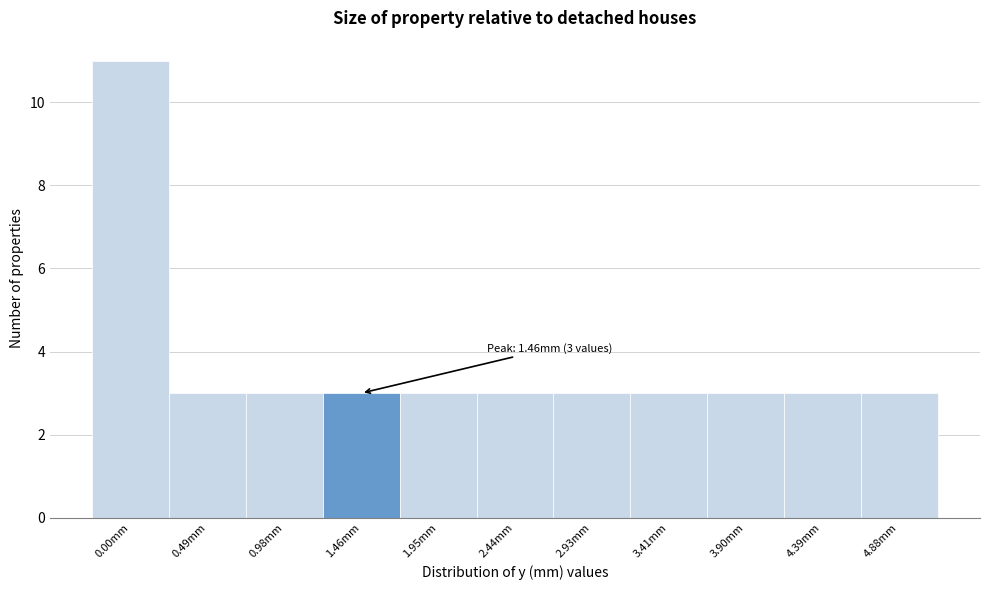

Over which range of the x-axis is the bar tallest?

-0.25 to 0.25